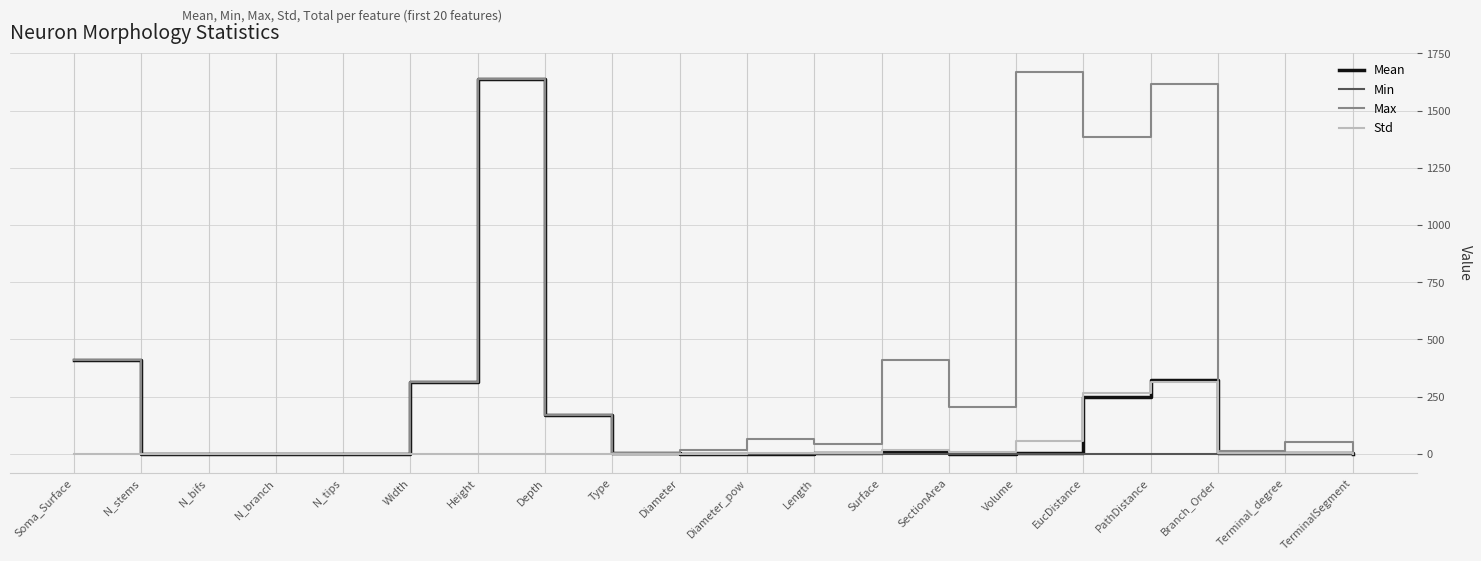

Is this an area chart (filled region under the line)?

No